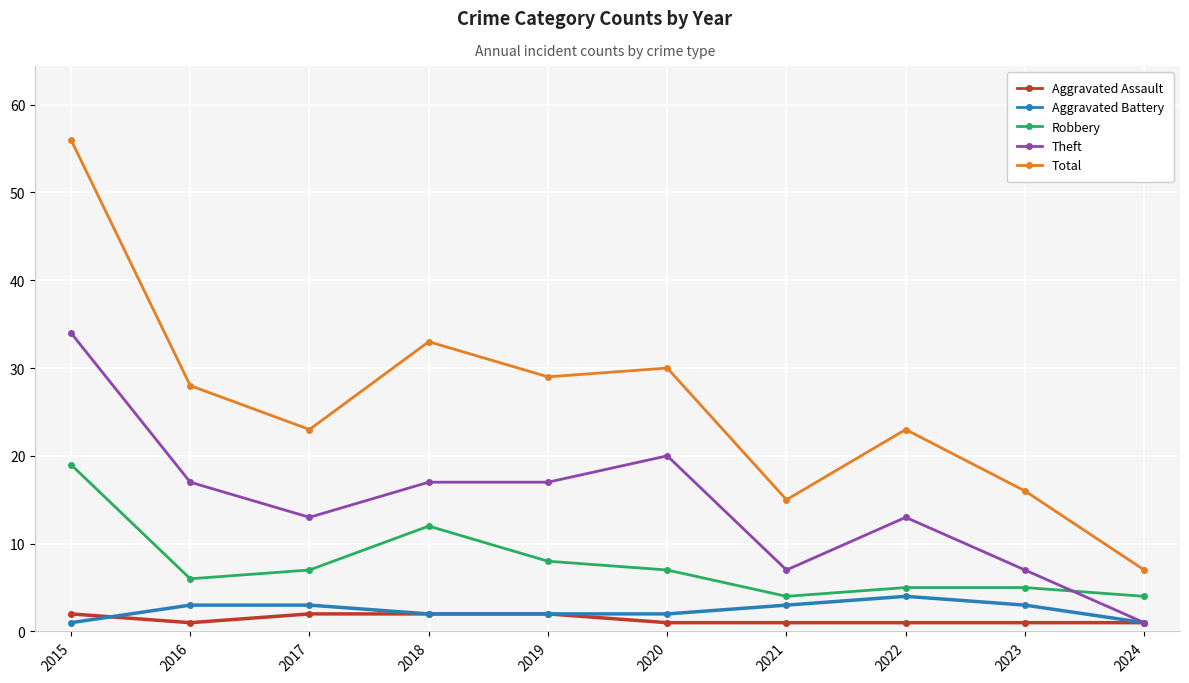

At how many categories does at least one series exceed 37?

1